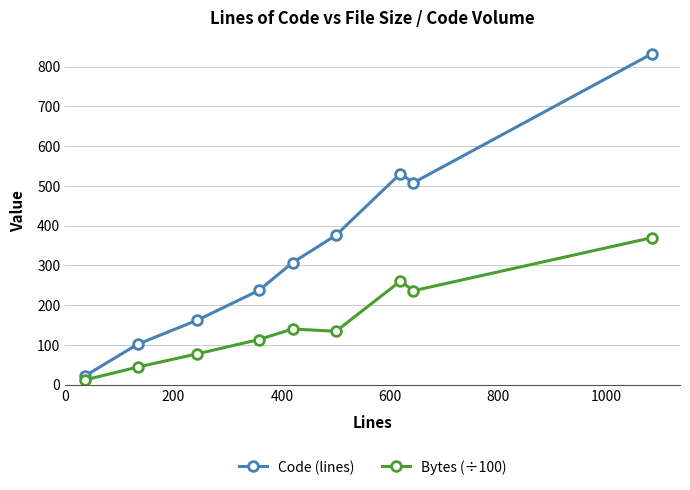

Which series has the largest total across all categories?

Code (lines)